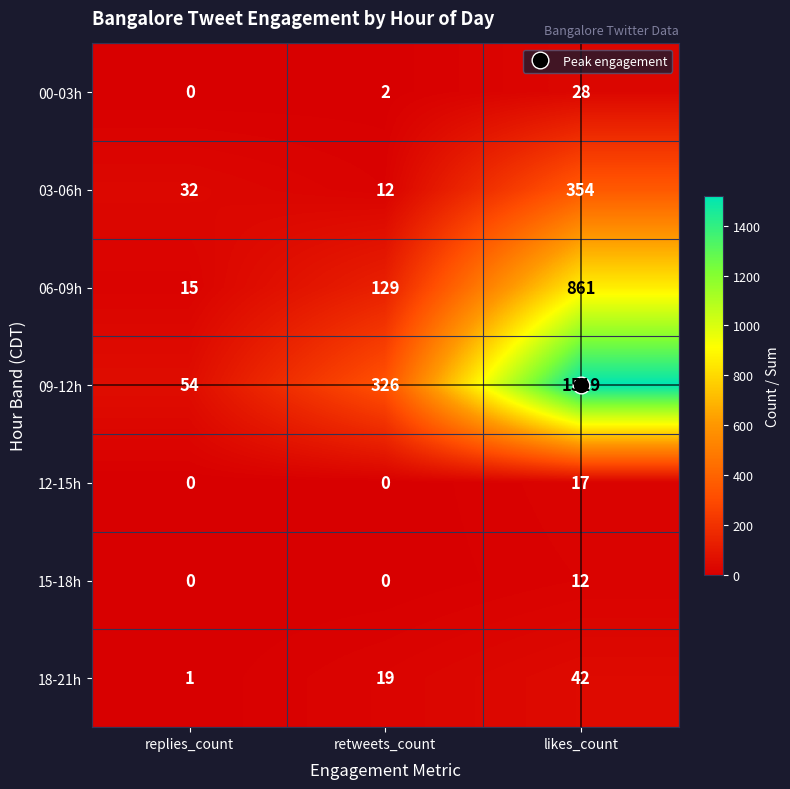

What is the total value across all series at replies_count?

102